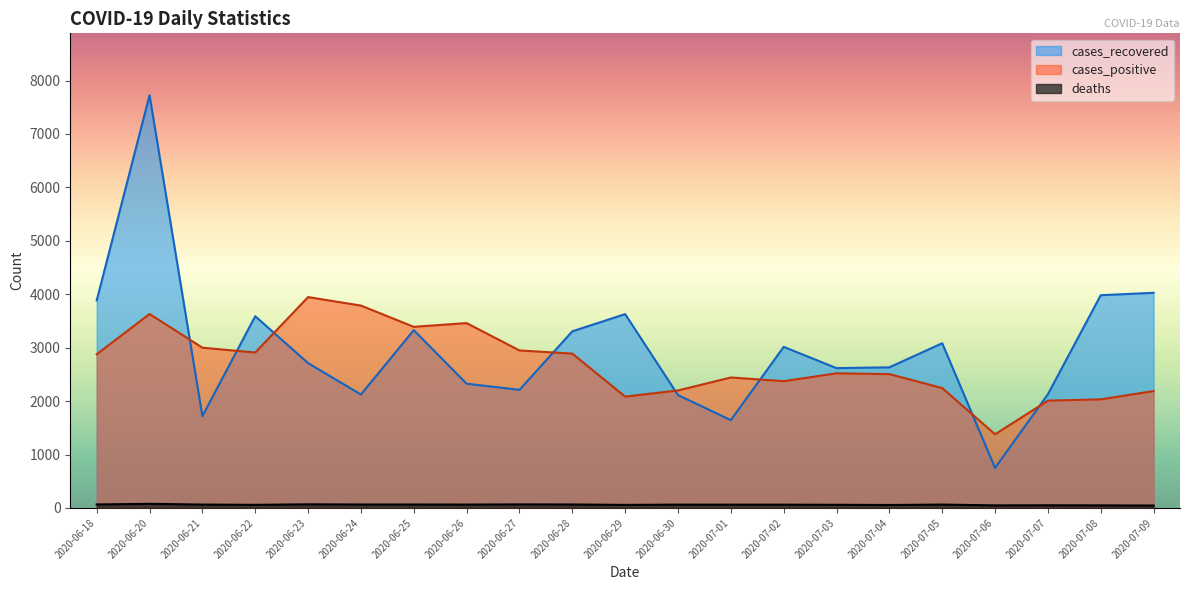

At which category does deaths reach its first local valley?

2020-06-22